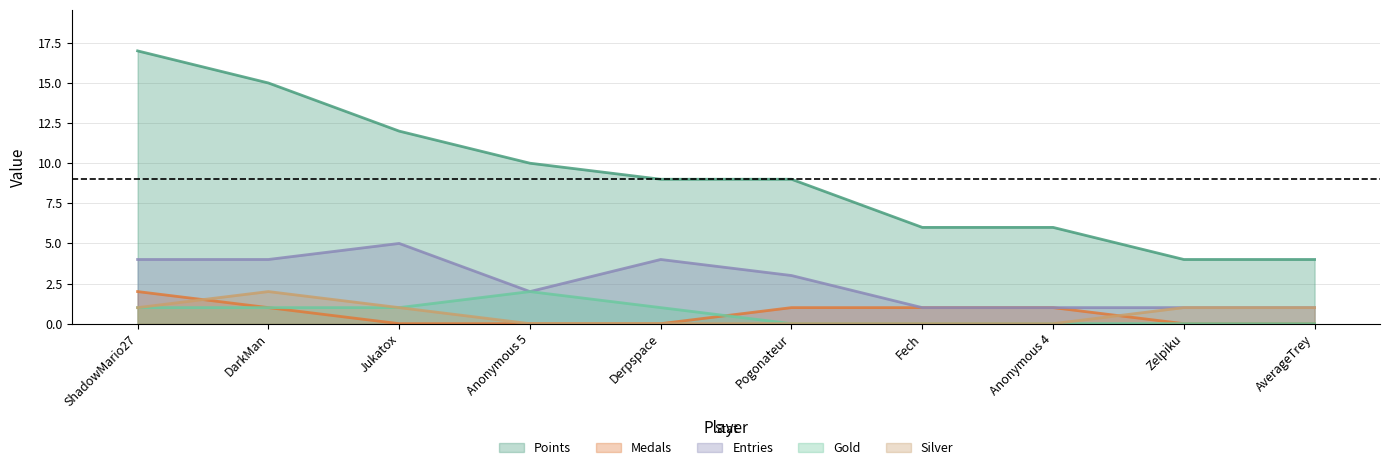

List the series in order of their peak value, lowest first.

Medals, Gold, Silver, Entries, Points